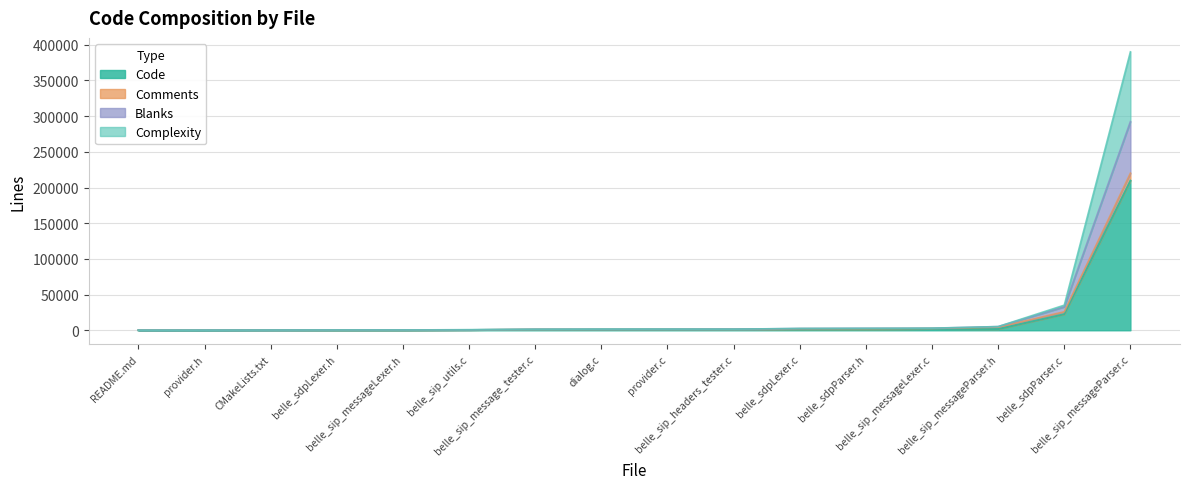

Rank the categories by Code value from lowest to highest.

provider.h, README.md, belle_sdpLexer.h, belle_sip_messageLexer.h, CMakeLists.txt, belle_sip_utils.c, dialog.c, belle_sip_message_tester.c, provider.c, belle_sdpParser.h, belle_sip_headers_tester.c, belle_sdpLexer.c, belle_sip_messageParser.h, belle_sip_messageLexer.c, belle_sdpParser.c, belle_sip_messageParser.c